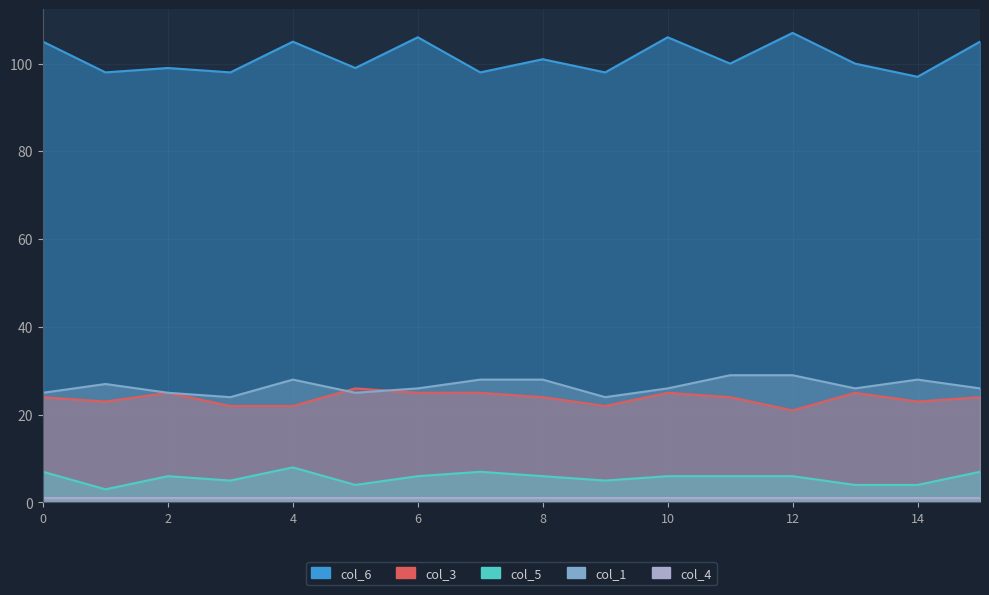

What is the difference between the maximum and minimum values in the col_3 series?

5